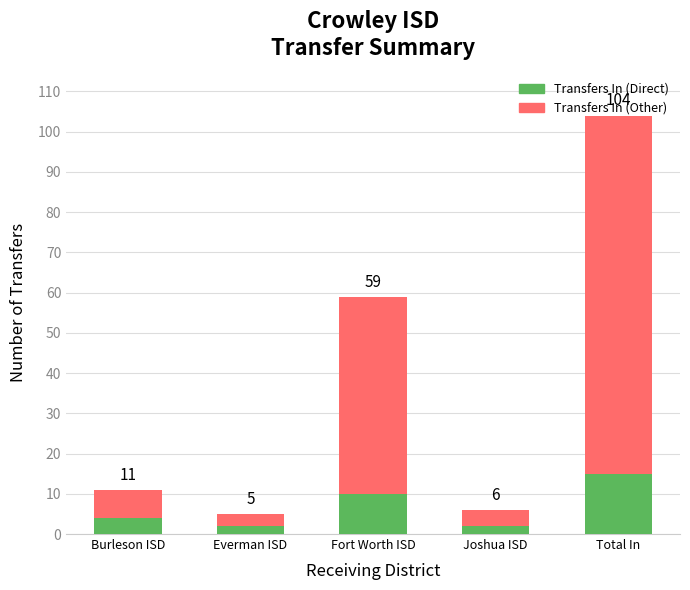

What is the difference between the Transfers In (Other) values at Everman ISD and Total In?

86